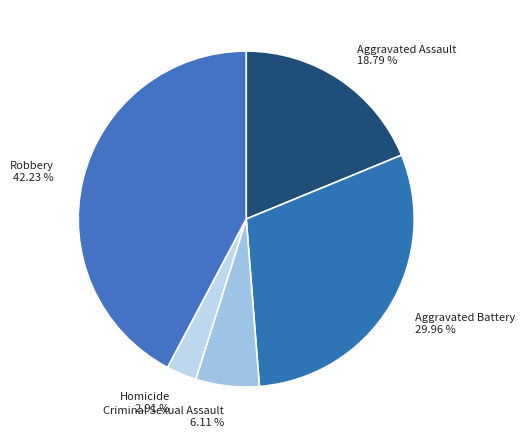

Do Criminal Sexual Assault and Aggravated Assault together represent more than half of the pie?

No